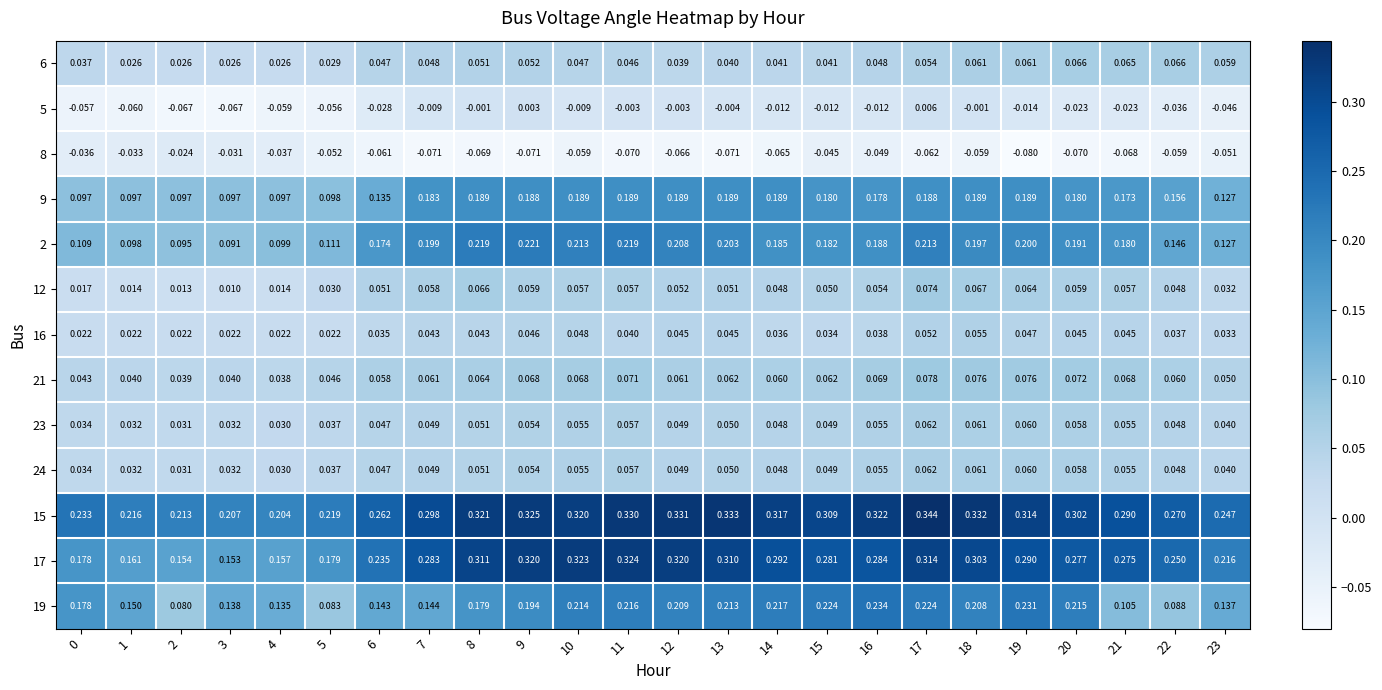

Is the value of 21 at 5 greater than the value of 15 at 2?

No